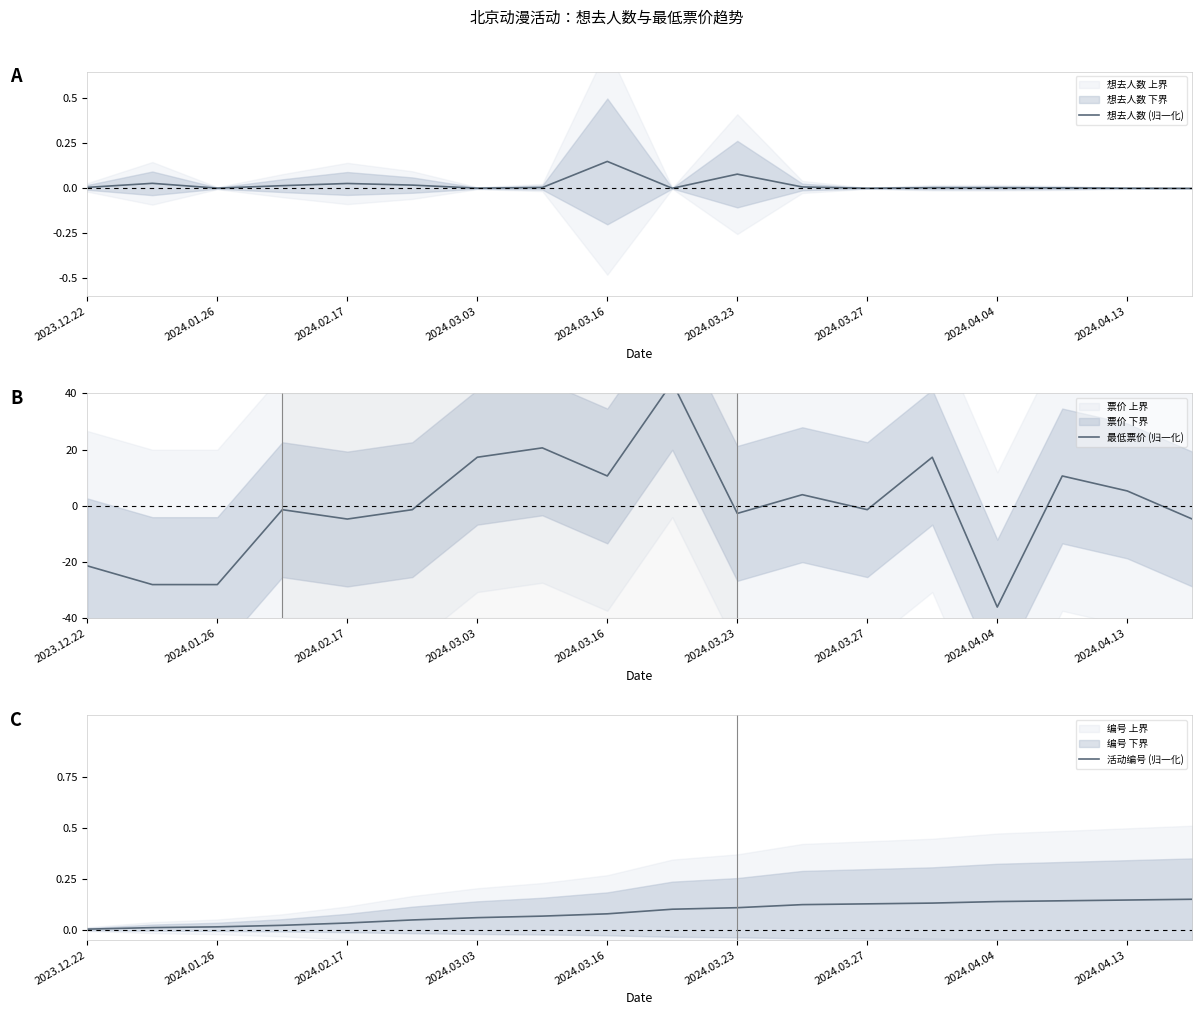

The 想去人数 (归一化) series shows 0.0 at 2024.04.13. True or false?

True